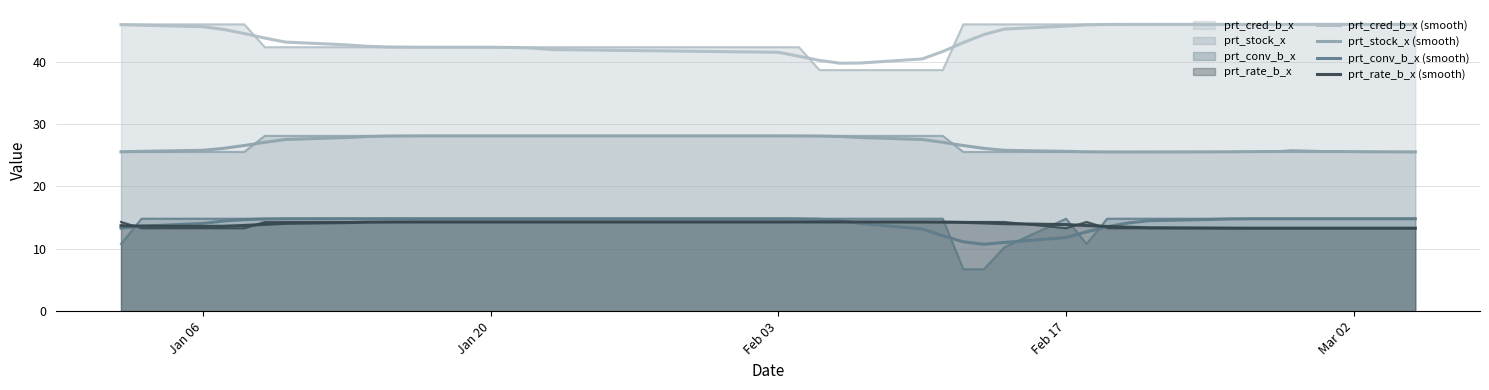

How many intersections are there between prt_rate_b_x (smooth) and prt_conv_b_x (smooth)?

3